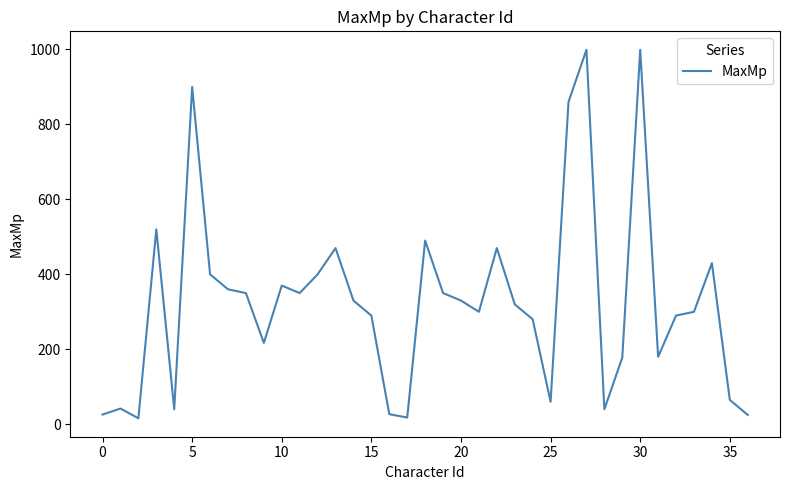

What is the greatest value displayed?

999